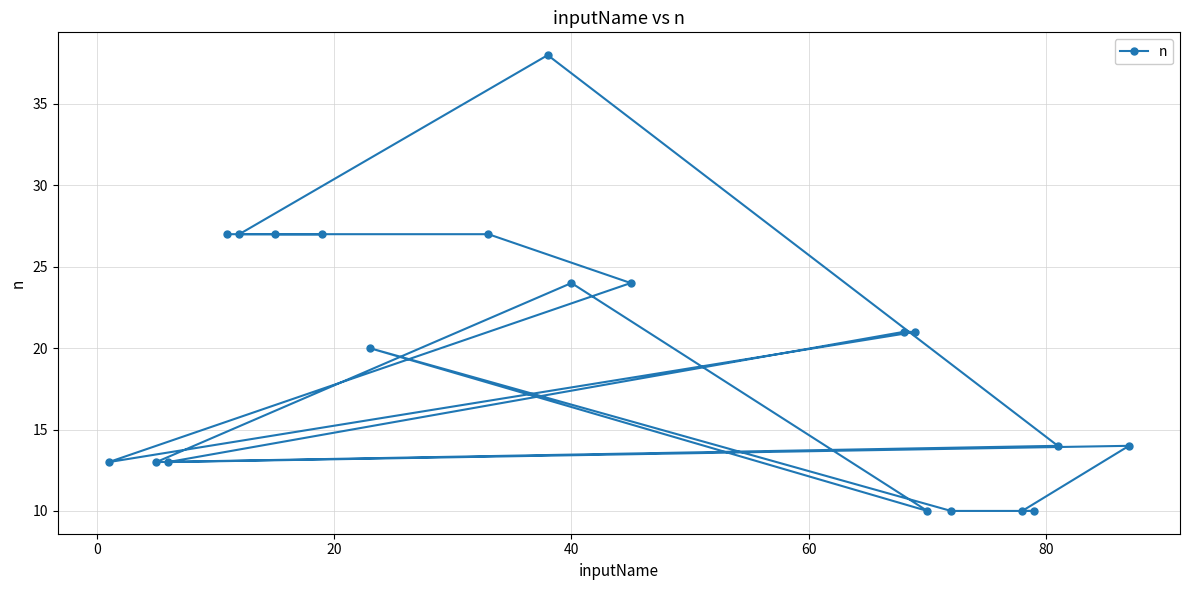

What is the greatest value displayed?

38